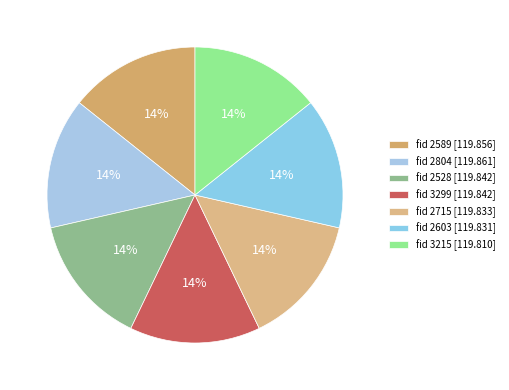

Does any single category account for the majority?

No